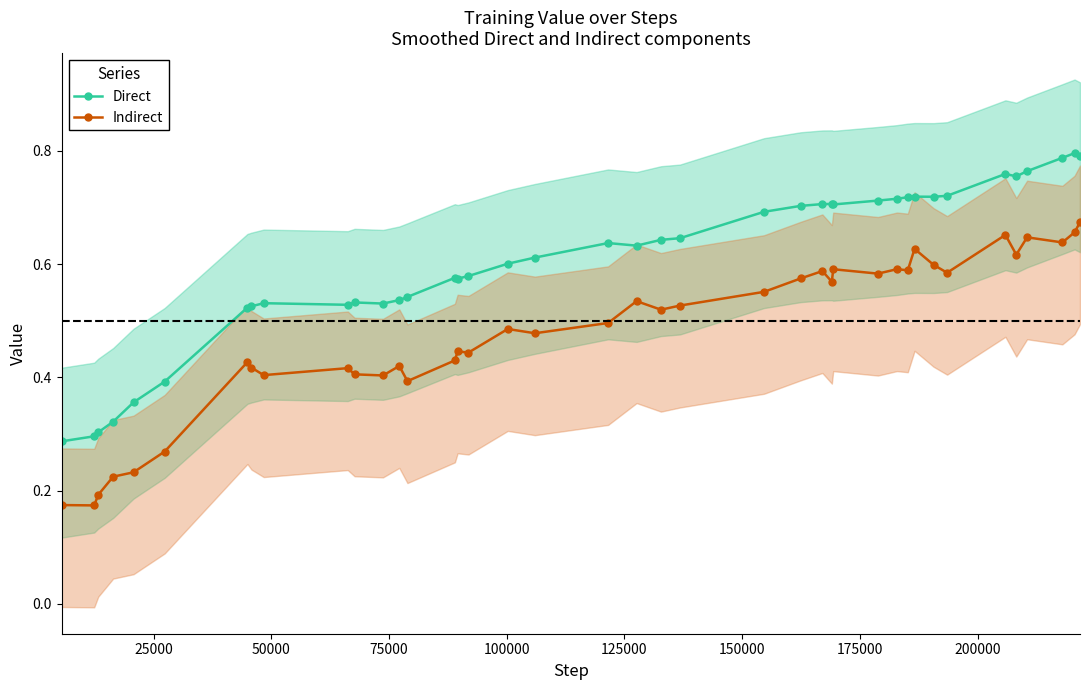

True or false: Direct and Indirect cross at least once.

False